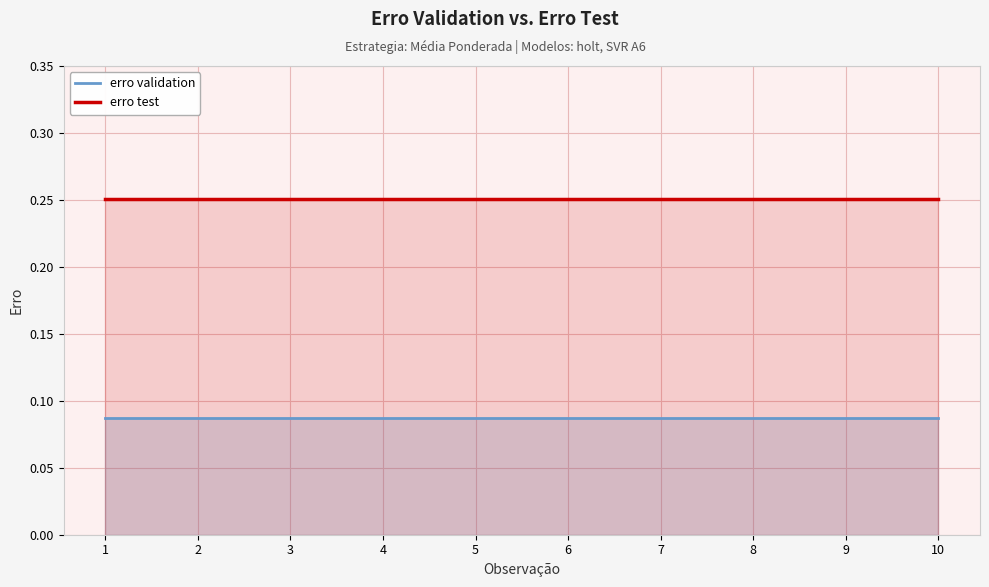

Reading left to right, transcribe all the data shown in this chart.

erro validation: 1=0.1	2=0.1	3=0.1	4=0.1	5=0.1	6=0.1	7=0.1	8=0.1	9=0.1	10=0.1
erro test: 1=0.3	2=0.3	3=0.3	4=0.3	5=0.3	6=0.3	7=0.3	8=0.3	9=0.3	10=0.3